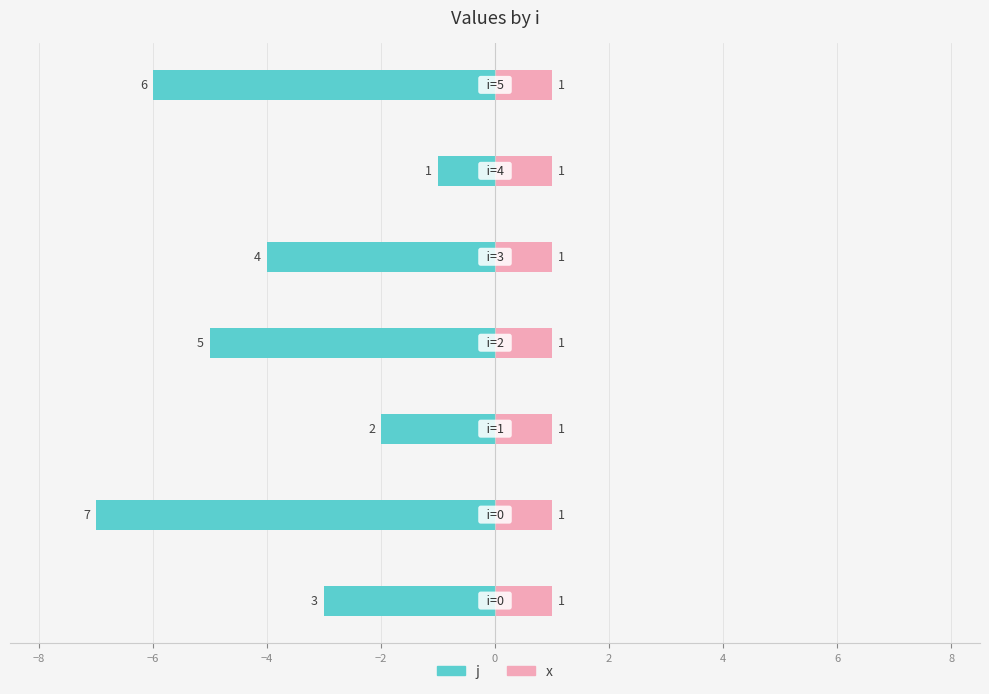

Rank the series by their average value, from highest to lowest.

x, j